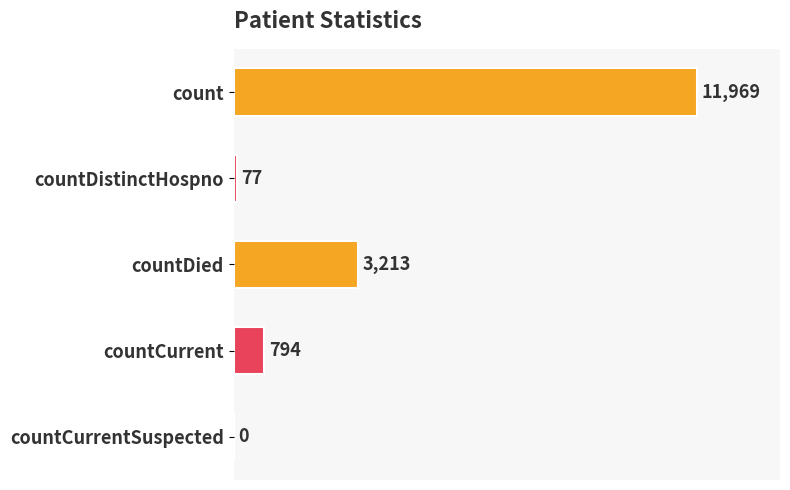

What is the sum of all values?

16053